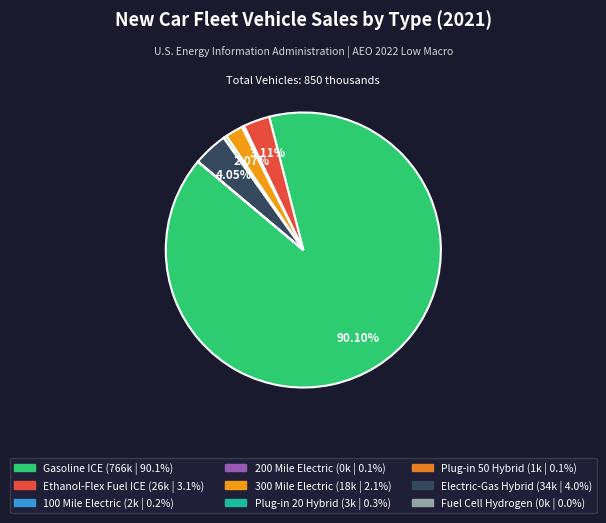

To the nearest percent, what is the combined percentage of 300 Mile Electric and Fuel Cell Hydrogen?

2%